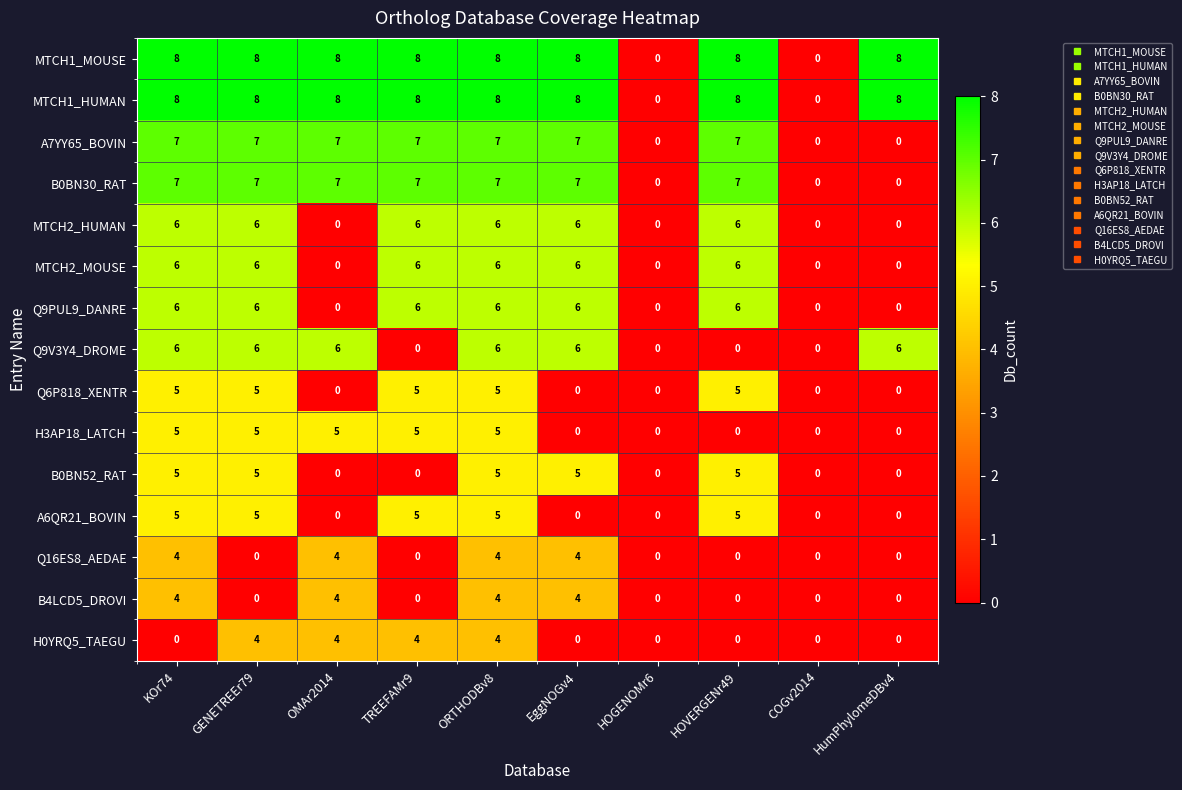

What is the total value across all series at ORTHODBv8?

86